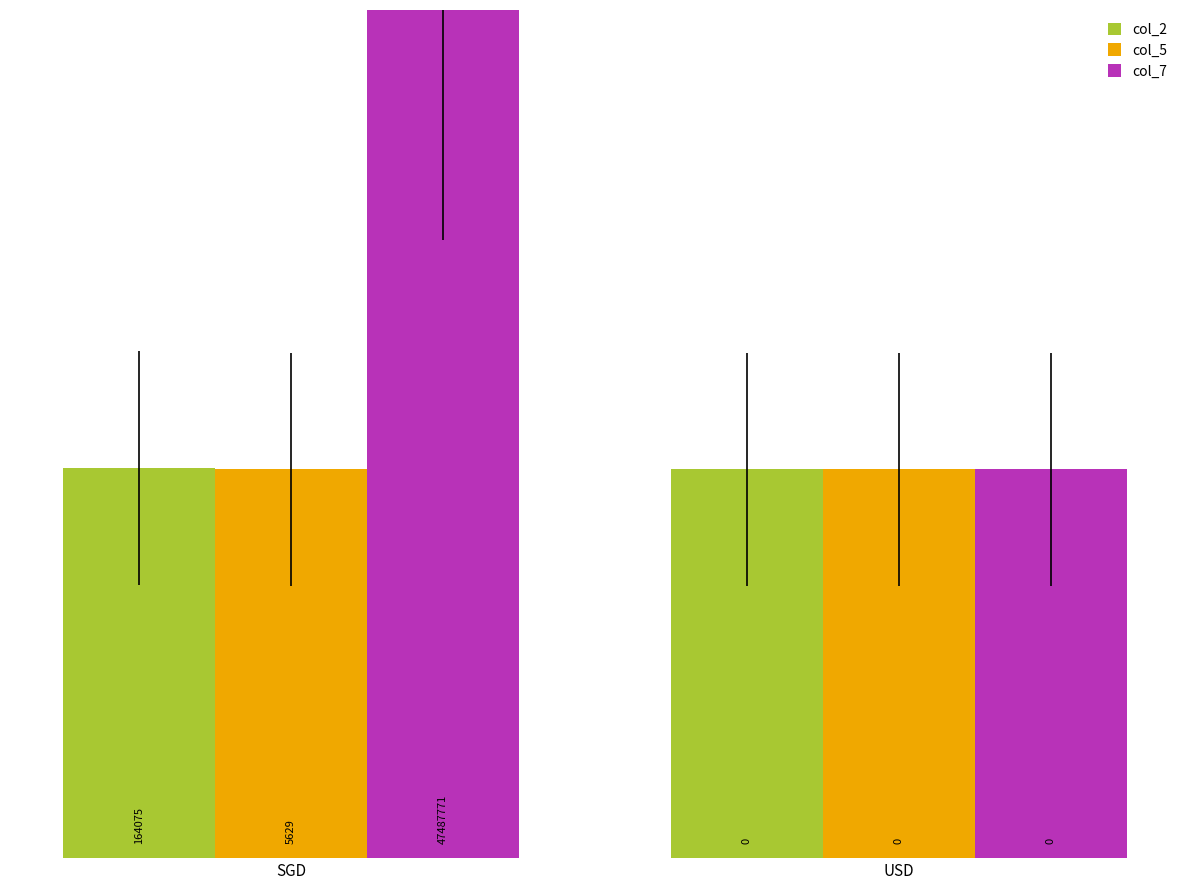

What is the sum of the col_5 values at SGD and USD?

110.0